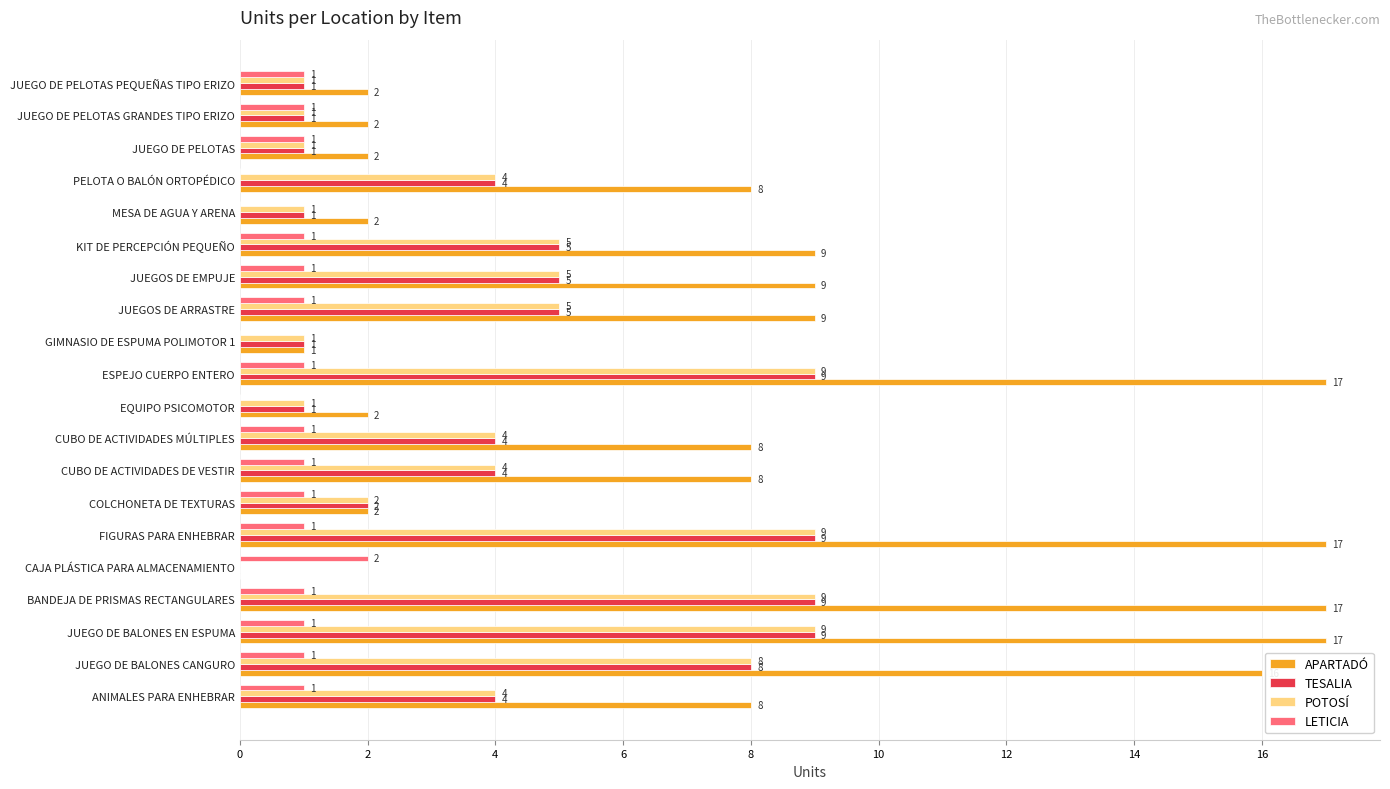

What is the sum of the POTOSÍ values at JUEGO DE PELOTAS PEQUEÑAS TIPO ERIZO and ANIMALES PARA ENHEBRAR?

5